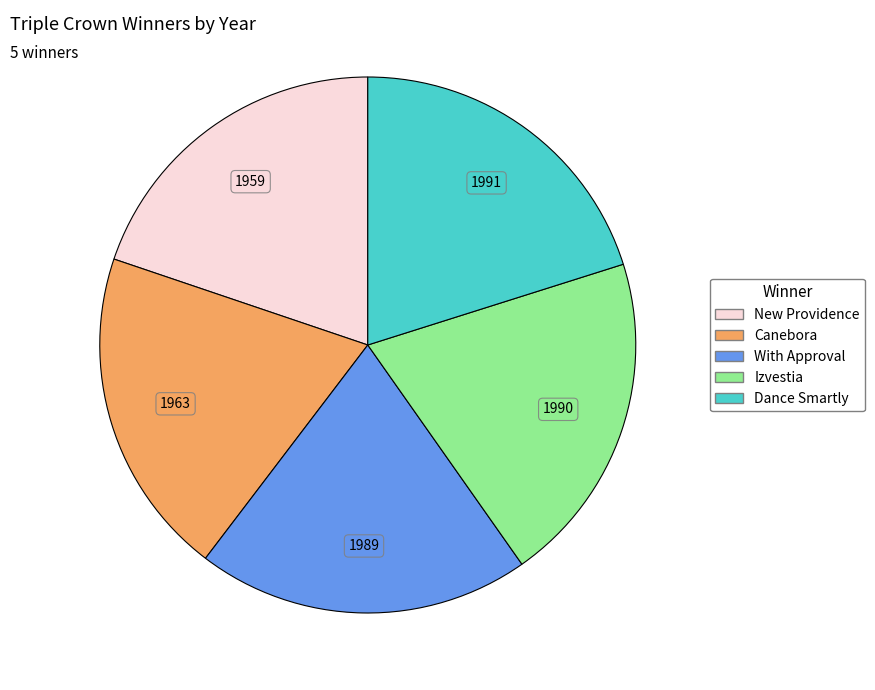

Does New Providence represent more than half of the total?

No